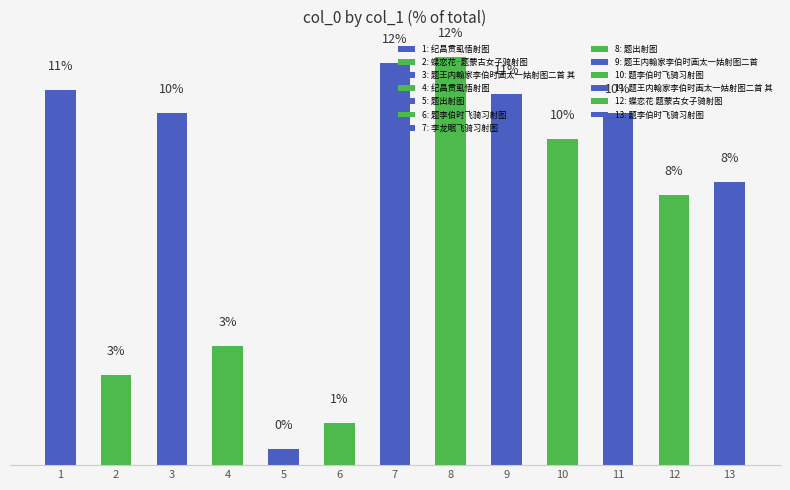

What is the change in value from 2 to 12?

+5.3